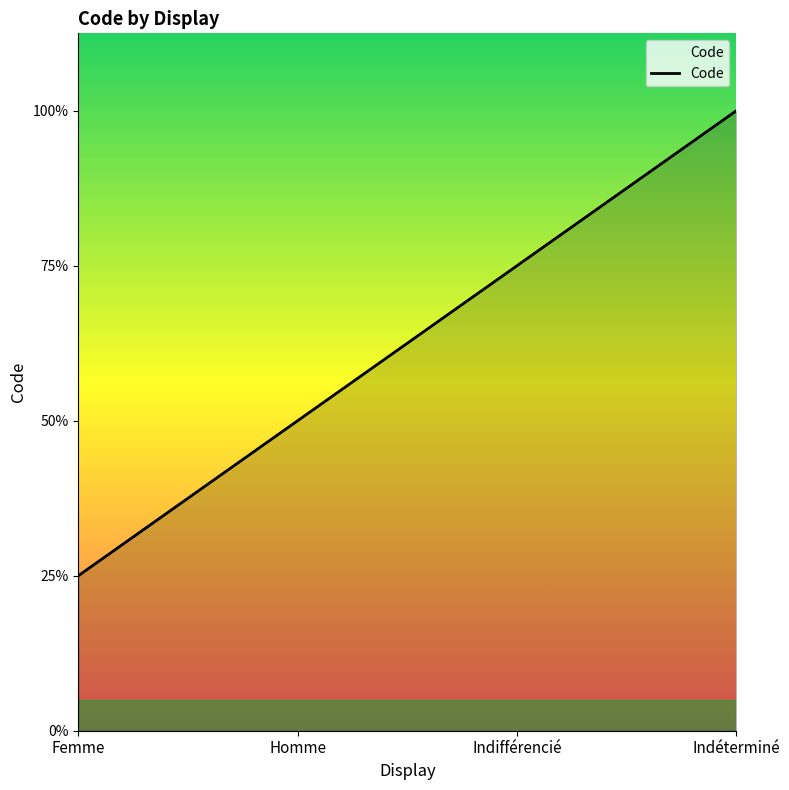

What value does the data have at Indéterminé?

4